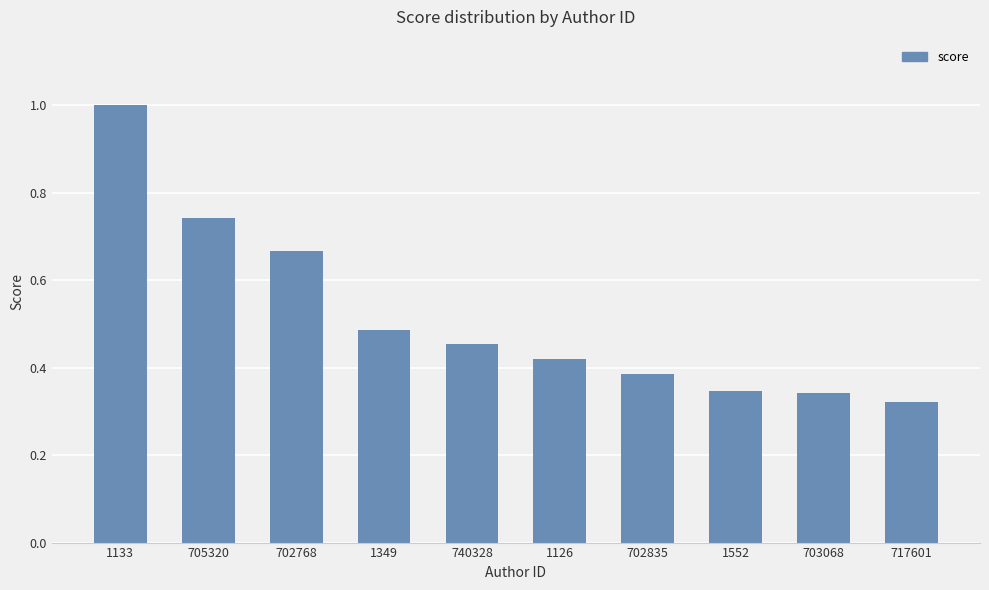

Which category has the lowest value across all series?

717601